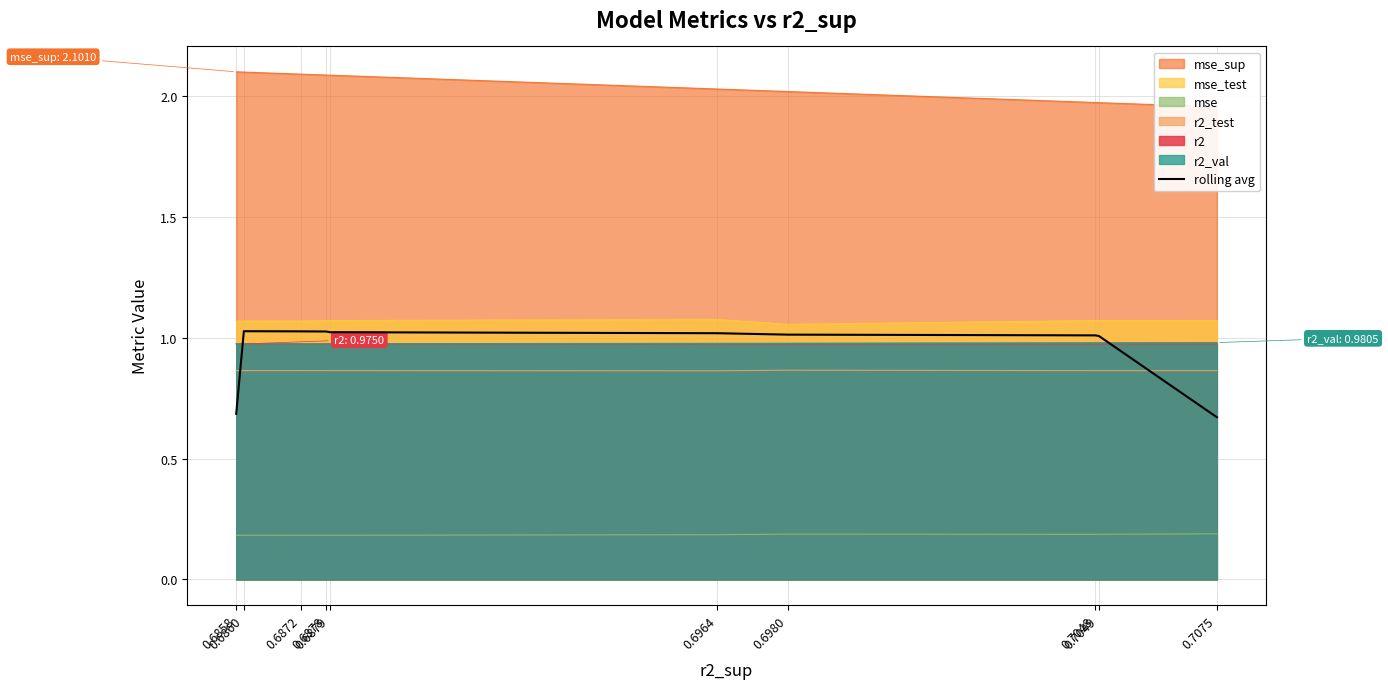

Does the chart display data point markers on the line(s)?

No